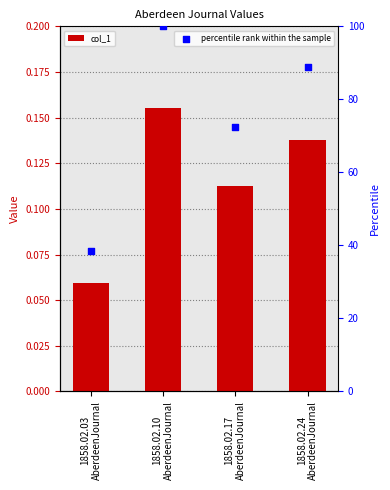

Which series has the largest total across all categories?

percentile rank within the sample